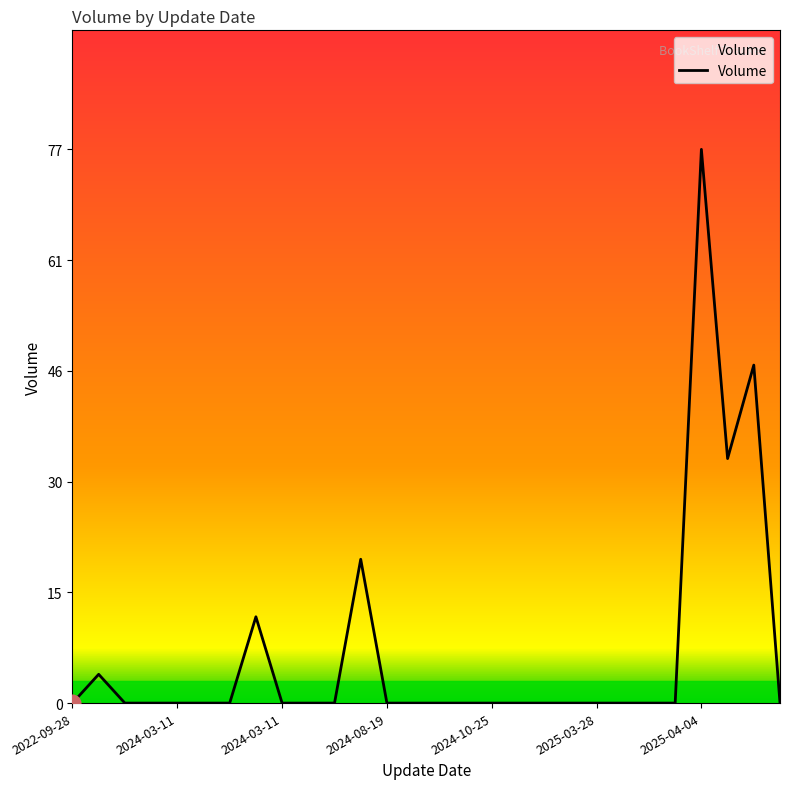

What is the maximum value shown in the chart?

77